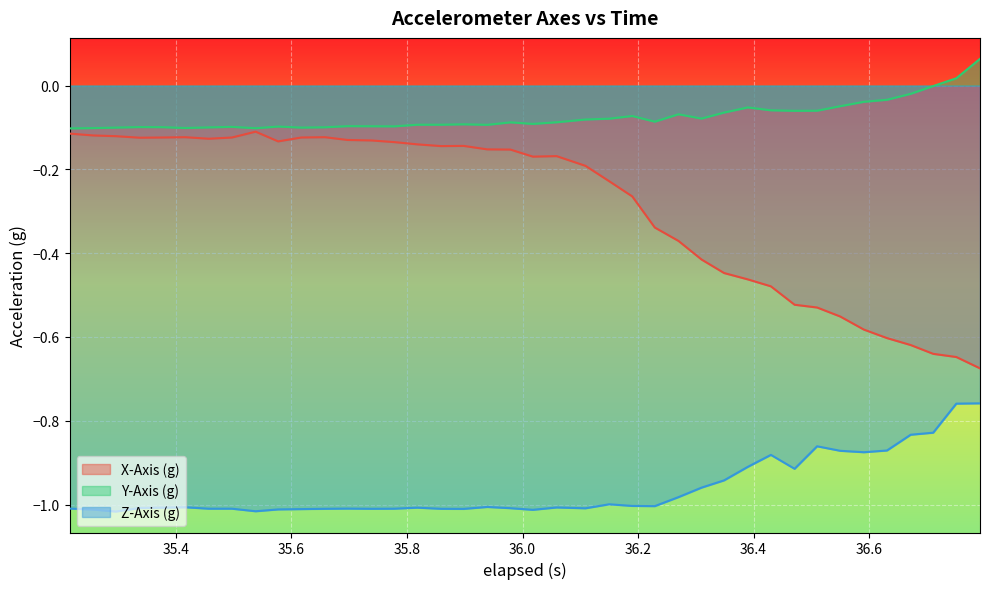

Reading left to right, transcribe all the data shown in this chart.

X-Axis (g): -0.1	-0.1	-0.1	-0.1	-0.1	-0.1	-0.1	-0.1	-0.1	-0.1	-0.1	-0.1	-0.1	-0.1	-0.1	-0.1	-0.1	-0.1	-0.2	-0.2	-0.2	-0.2	-0.2	-0.2	-0.3	-0.3	-0.4	-0.4	-0.4	-0.5	-0.5	-0.5	-0.5	-0.6	-0.6	-0.6	-0.6	-0.6	-0.6	-0.7
Y-Axis (g): -0.1	-0.1	-0.1	-0.1	-0.1	-0.1	-0.1	-0.1	-0.1	-0.1	-0.1	-0.1	-0.1	-0.1	-0.1	-0.1	-0.1	-0.1	-0.1	-0.1	-0.1	-0.1	-0.1	-0.1	-0.1	-0.1	-0.1	-0.1	-0.1	-0.1	-0.1	-0.1	-0.1	-0.0	-0.0	-0.0	-0.0	-0.0	0.0	0.1
Z-Axis (g): -1.0	-1.0	-1.0	-1.0	-1.0	-1.0	-1.0	-1.0	-1.0	-1.0	-1.0	-1.0	-1.0	-1.0	-1.0	-1.0	-1.0	-1.0	-1.0	-1.0	-1.0	-1.0	-1.0	-1.0	-1.0	-1.0	-1.0	-1.0	-0.9	-0.9	-0.9	-0.9	-0.9	-0.9	-0.9	-0.9	-0.8	-0.8	-0.8	-0.8